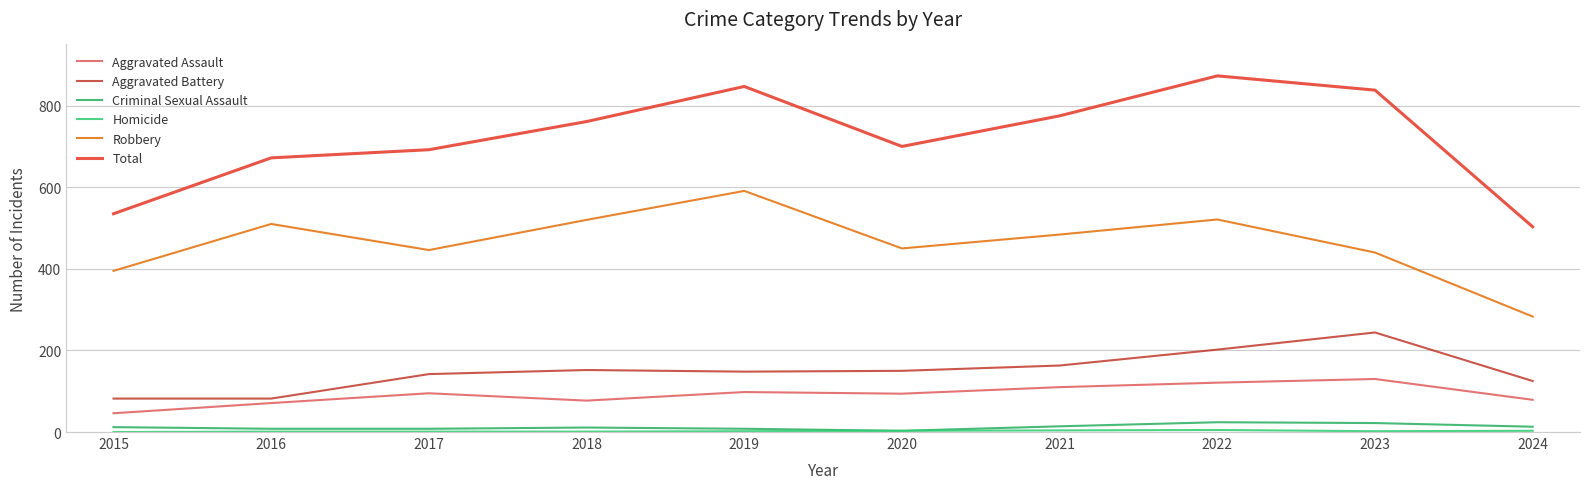

In Aggravated Battery, how many points are higher than both neighbors (excluding endpoints)?

2